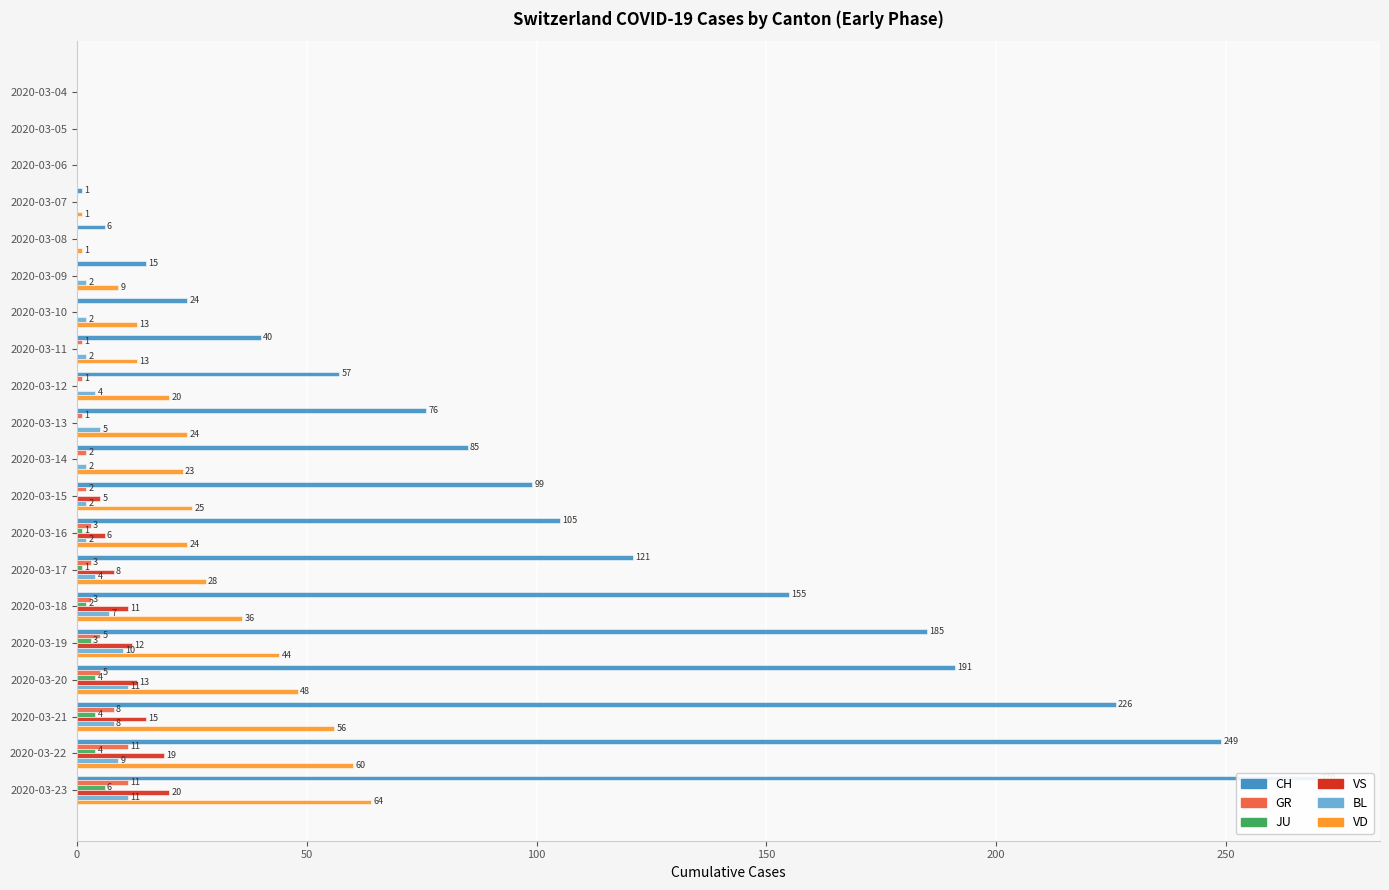

At how many categories does at least one series exceed 149?

6